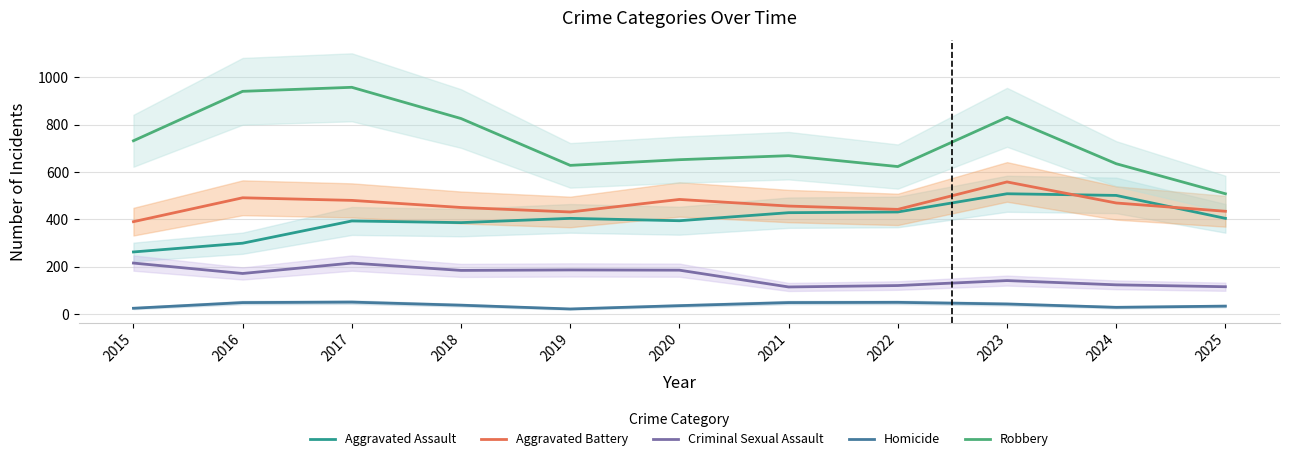

How many data points in Homicide are above 37?

5